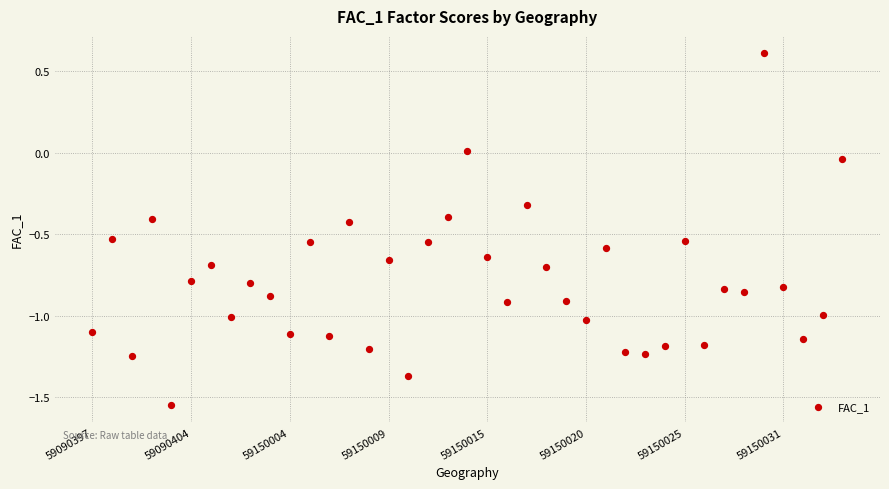

How many points are shown in the scatter plot?

39